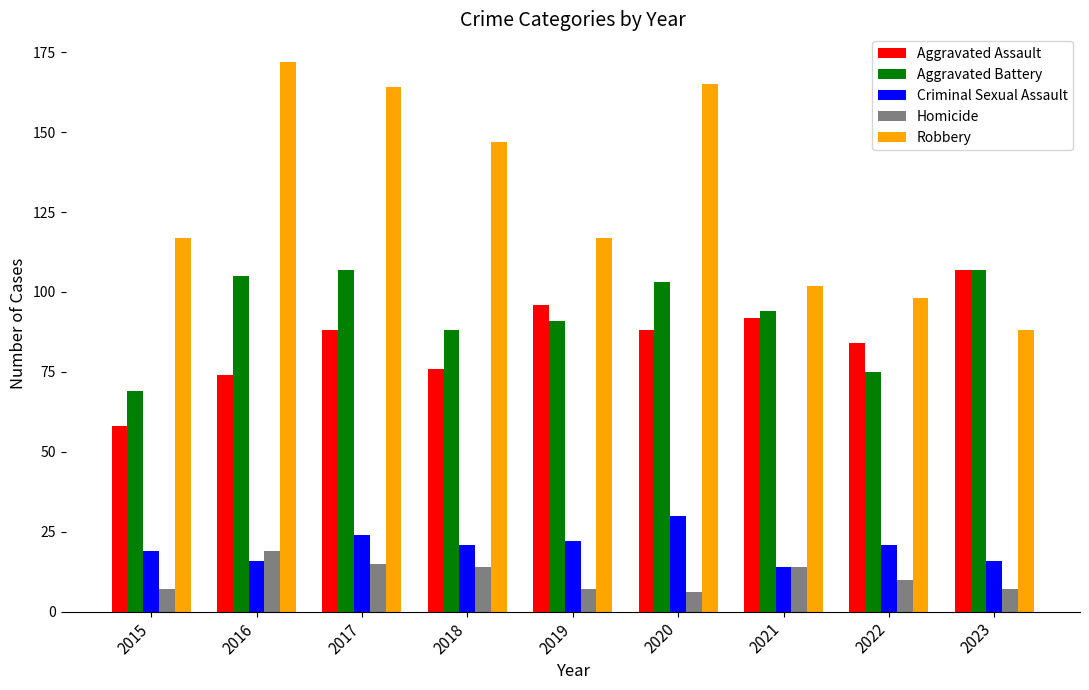

What is the maximum value shown in the chart?

172